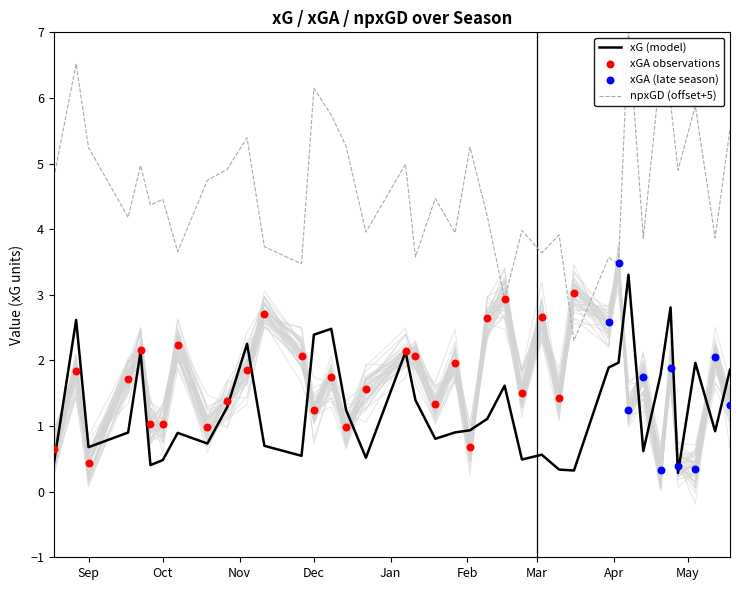

Which series reaches the maximum Y coordinate?

npxGD